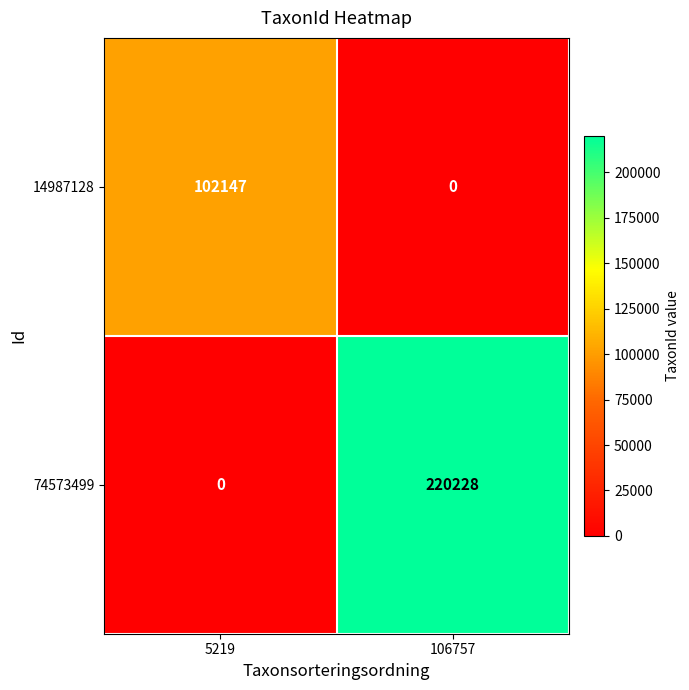

At which label is 14987128 closest to 51073?

106757